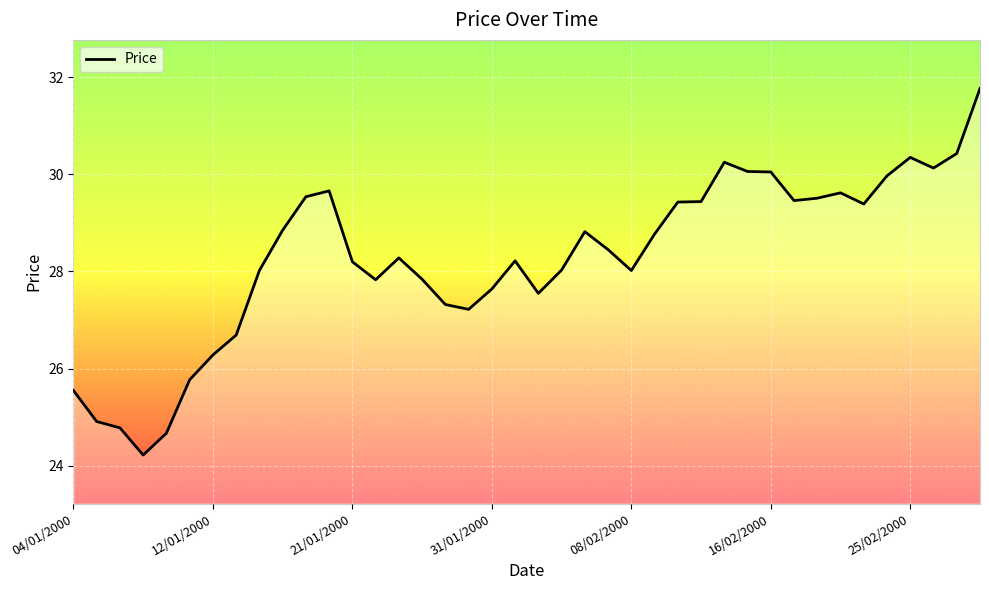

What is the minimum value shown in the chart?

24.2